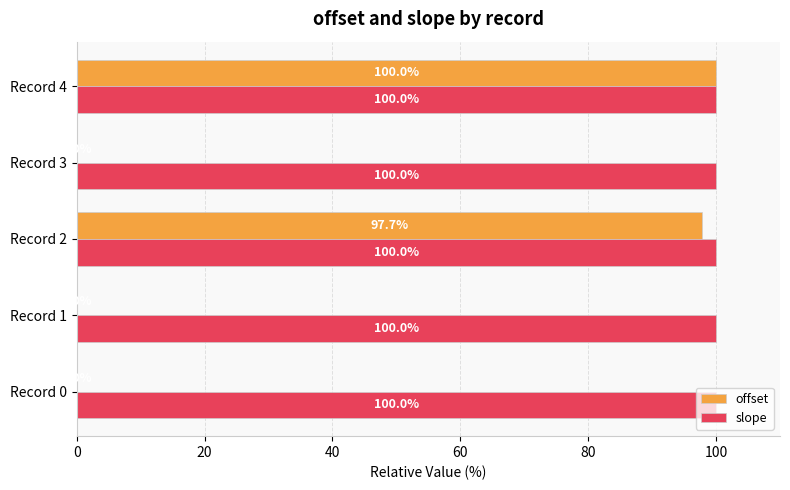

What value does the slope series have at Record 2?

100.0